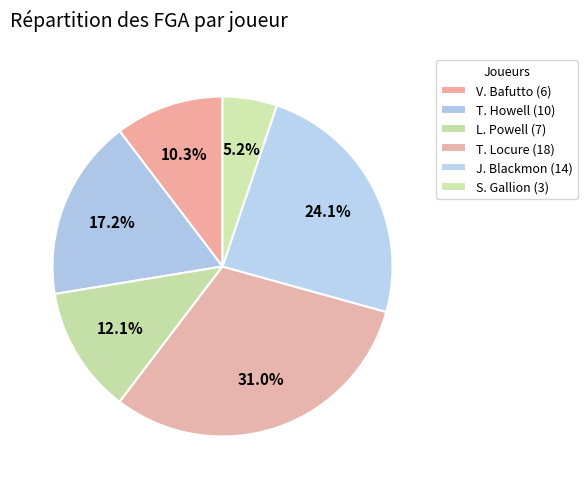

What is the smallest slice in the pie chart?

S. Gallion